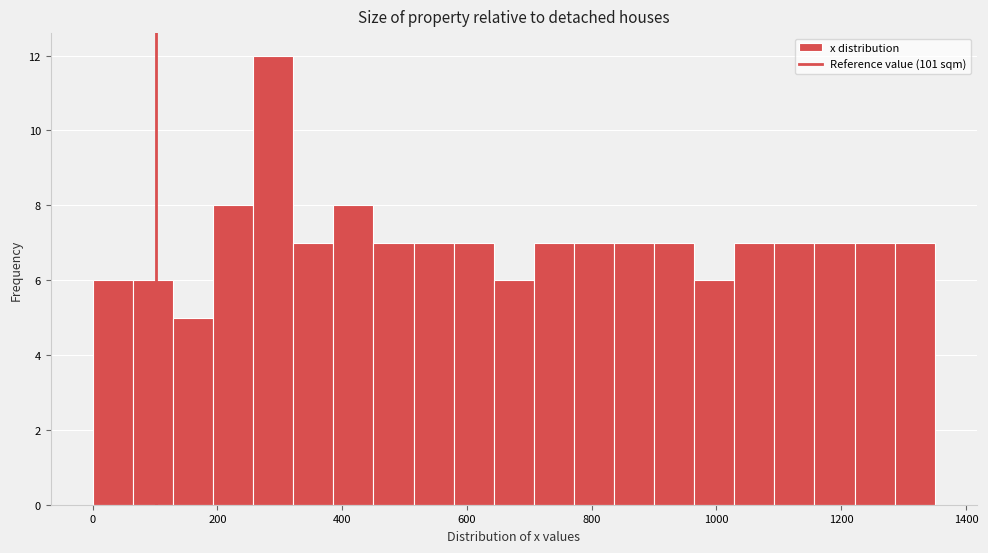

Around what value on the x-axis is the tallest bar? Give the approximate position of its centre, as read against the axis.

280